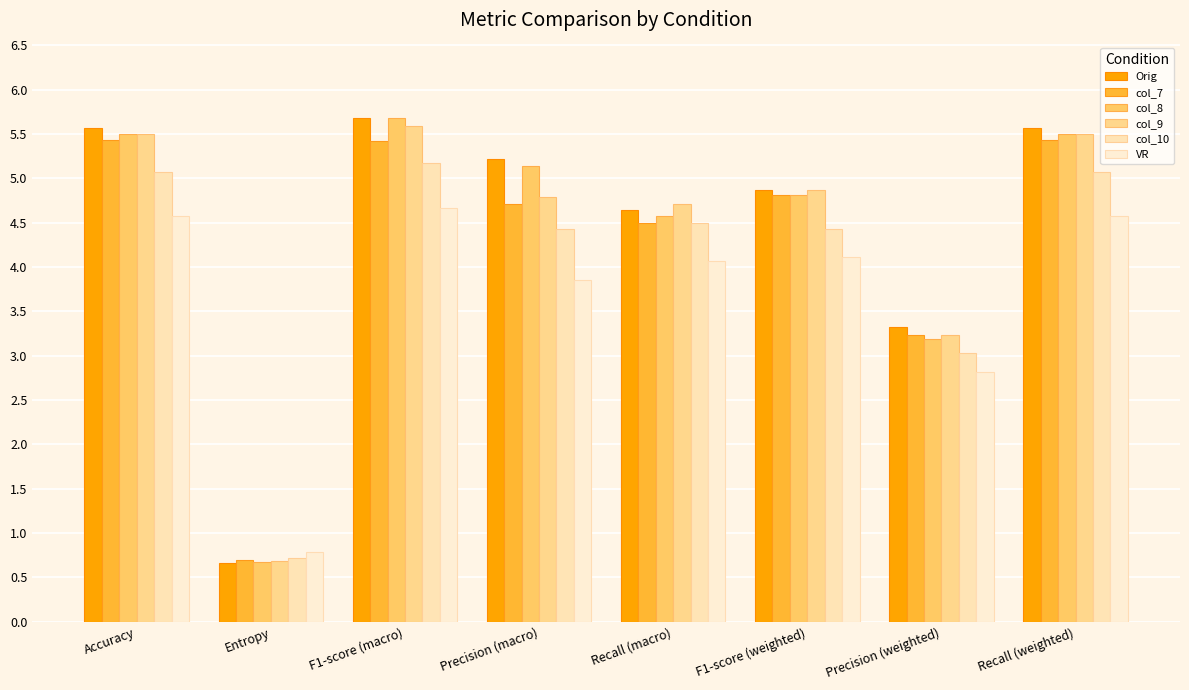

What is the difference between the maximum and minimum values in the col_8 series?

5.0